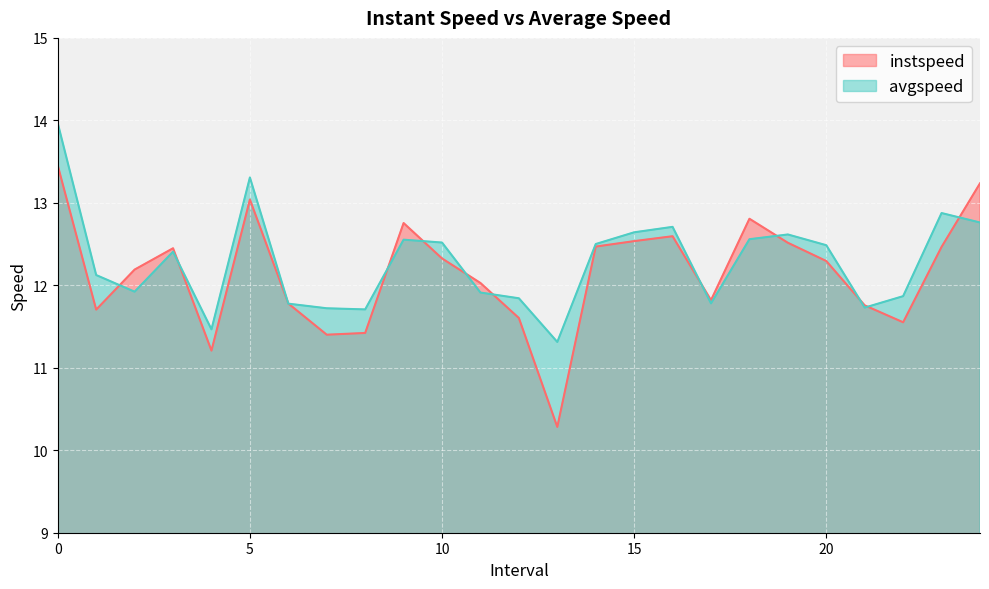

Between which two adjacent categories do instspeed and avgspeed first intersect?

1.0 and 2.0